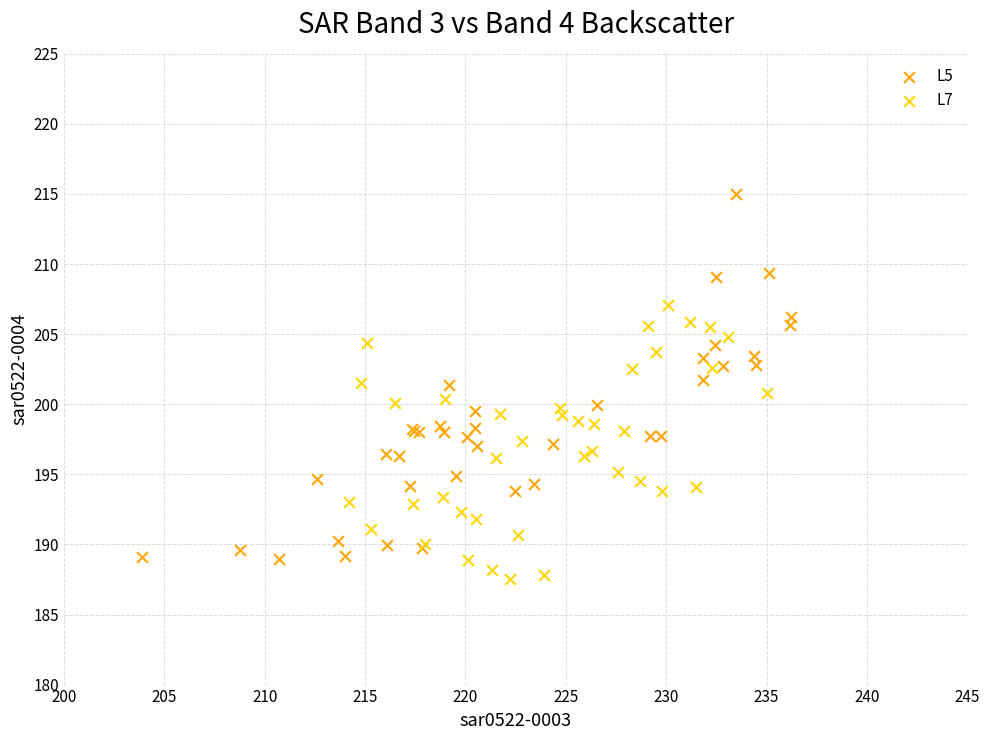

Which series has the widest spread of Y values?

L5